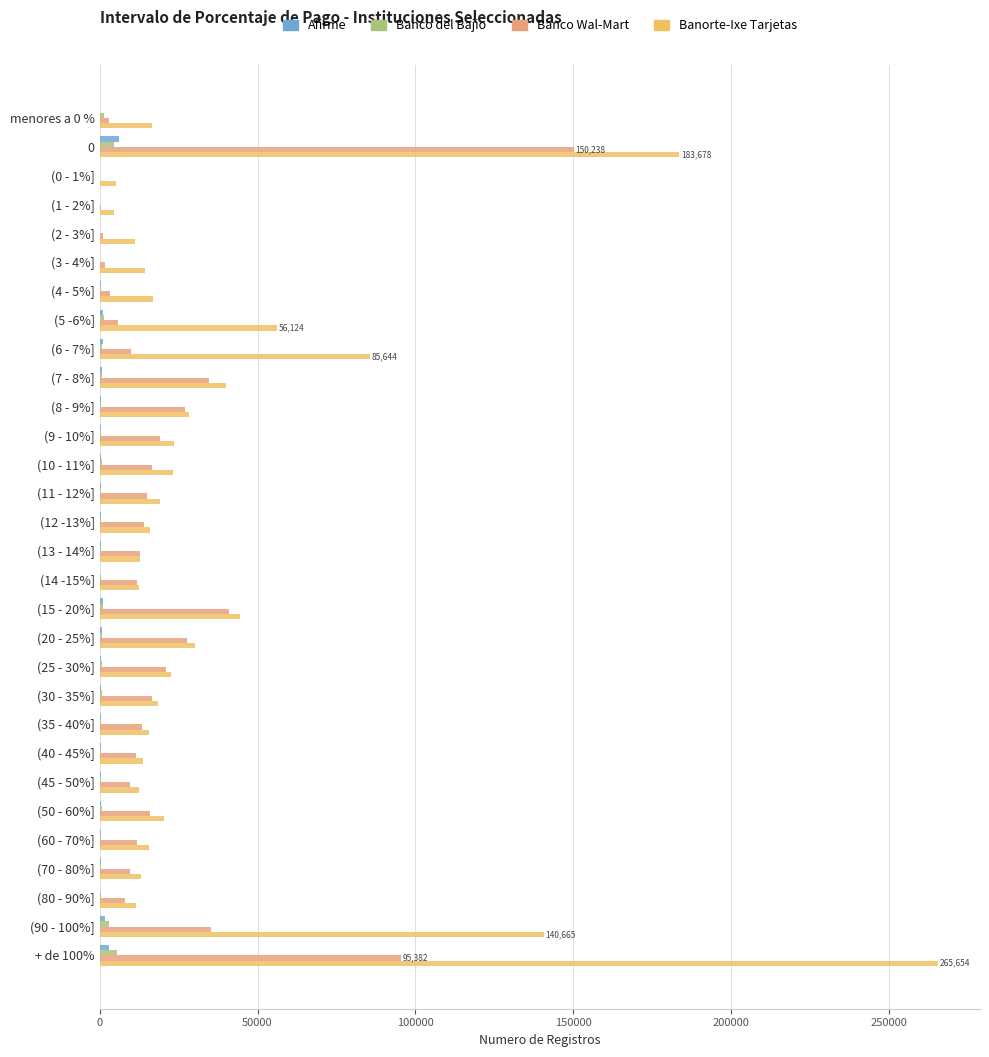

Which series has the largest total across all categories?

Banorte-Ixe Tarjetas